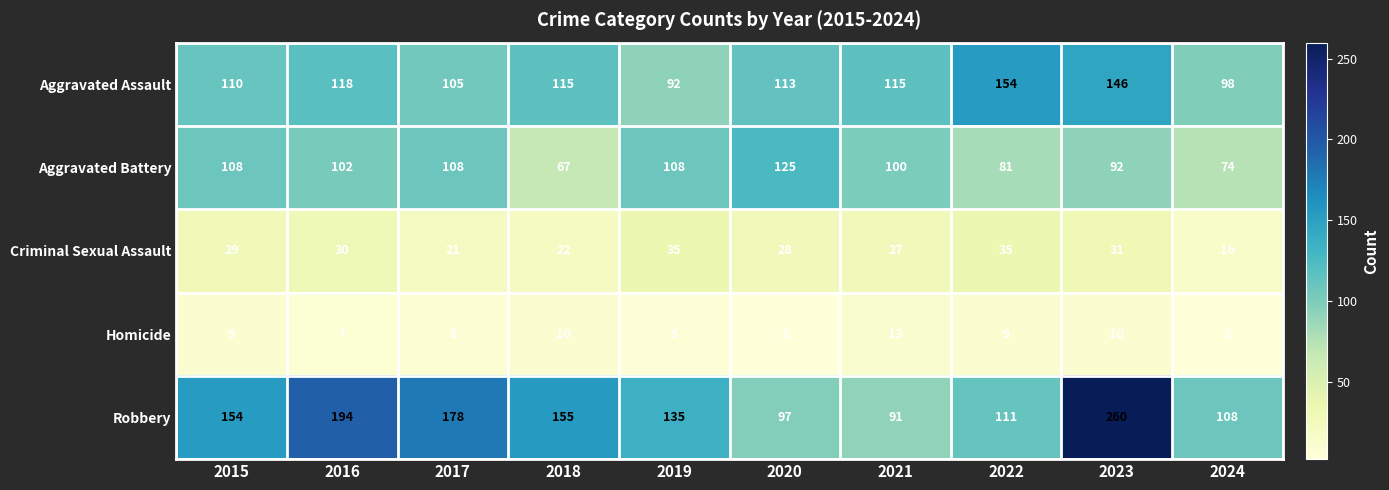

Count the number of data series in this chart.

5